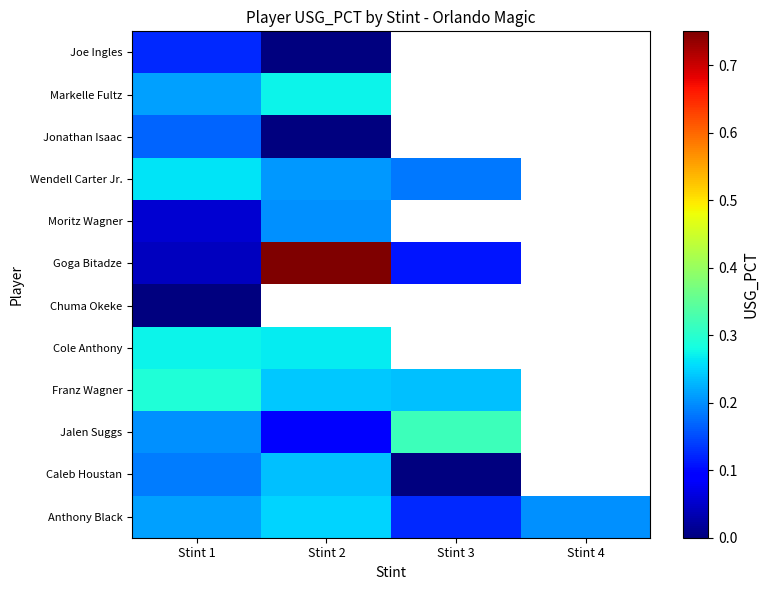

How many data points in Goga Bitadze are above 0?

3